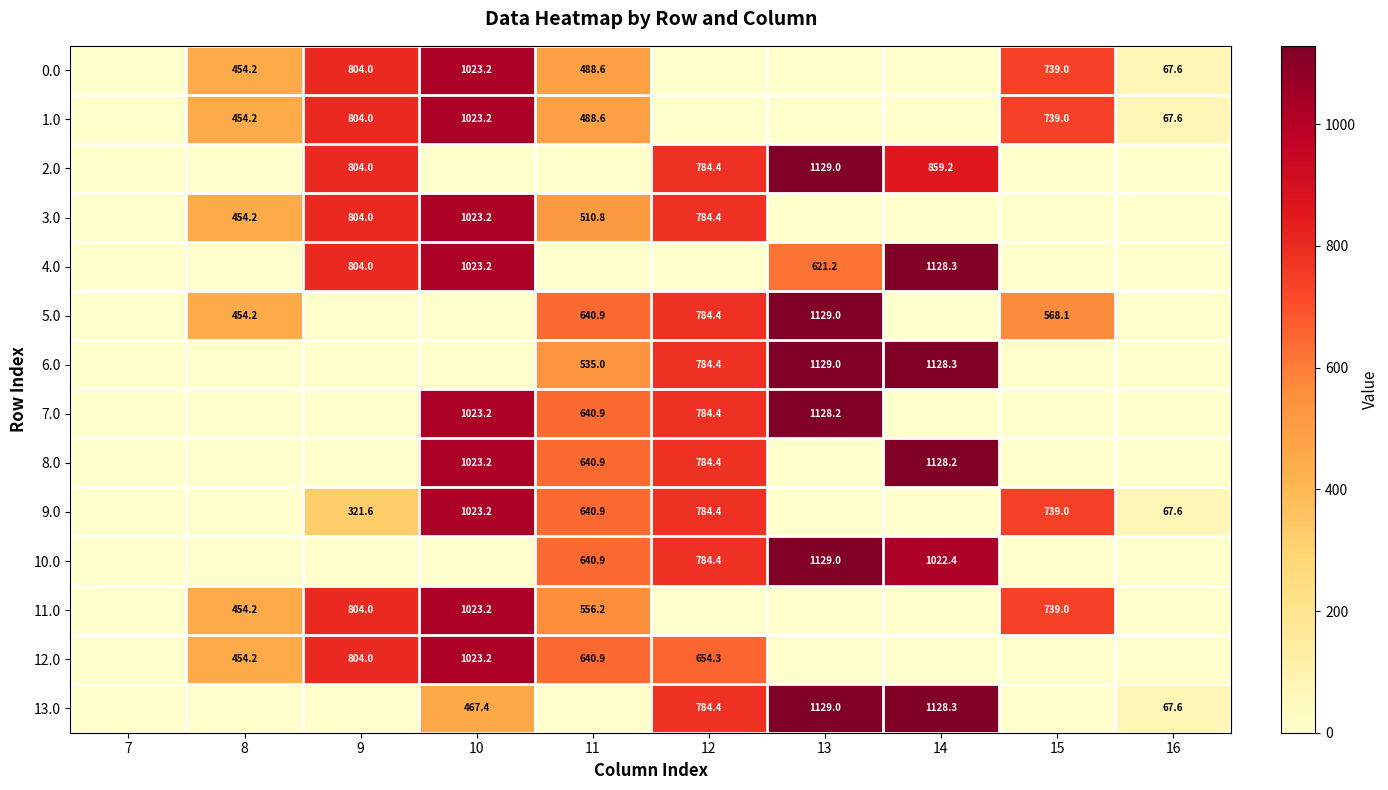

How many data points does each series have?

10